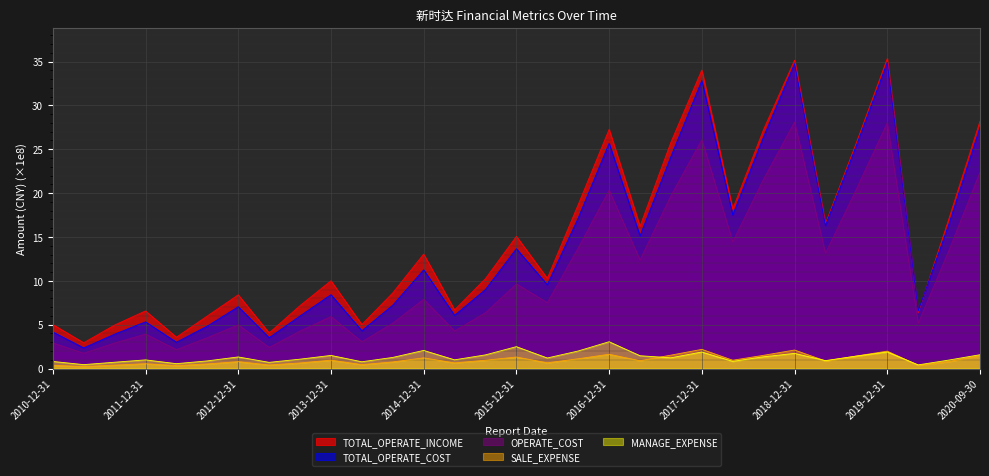

Which has a higher value, 2014-06-30 or 2015-12-31?

2015-12-31